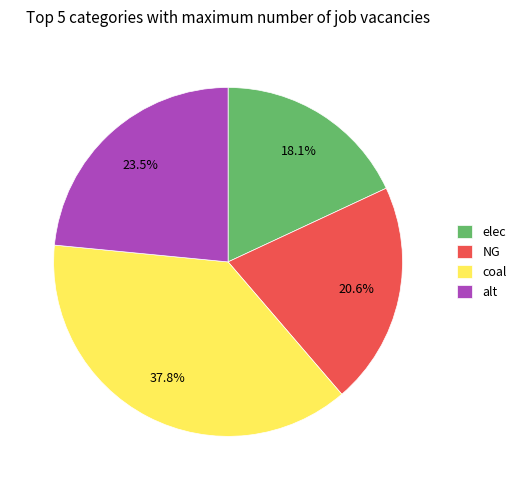

What percentage do alt and coal together represent?

61.3%